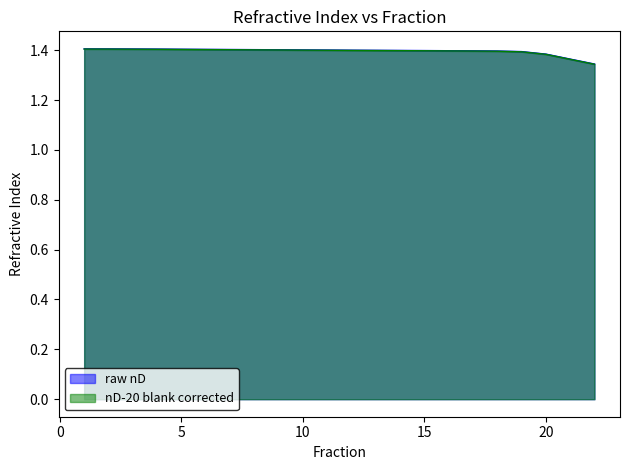

Which series has the widest spread of values?

raw nD